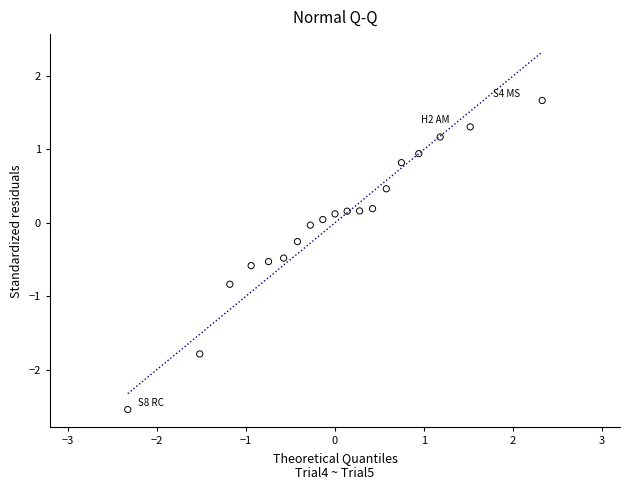

What is the range of Y values (max minus min)?

4.2